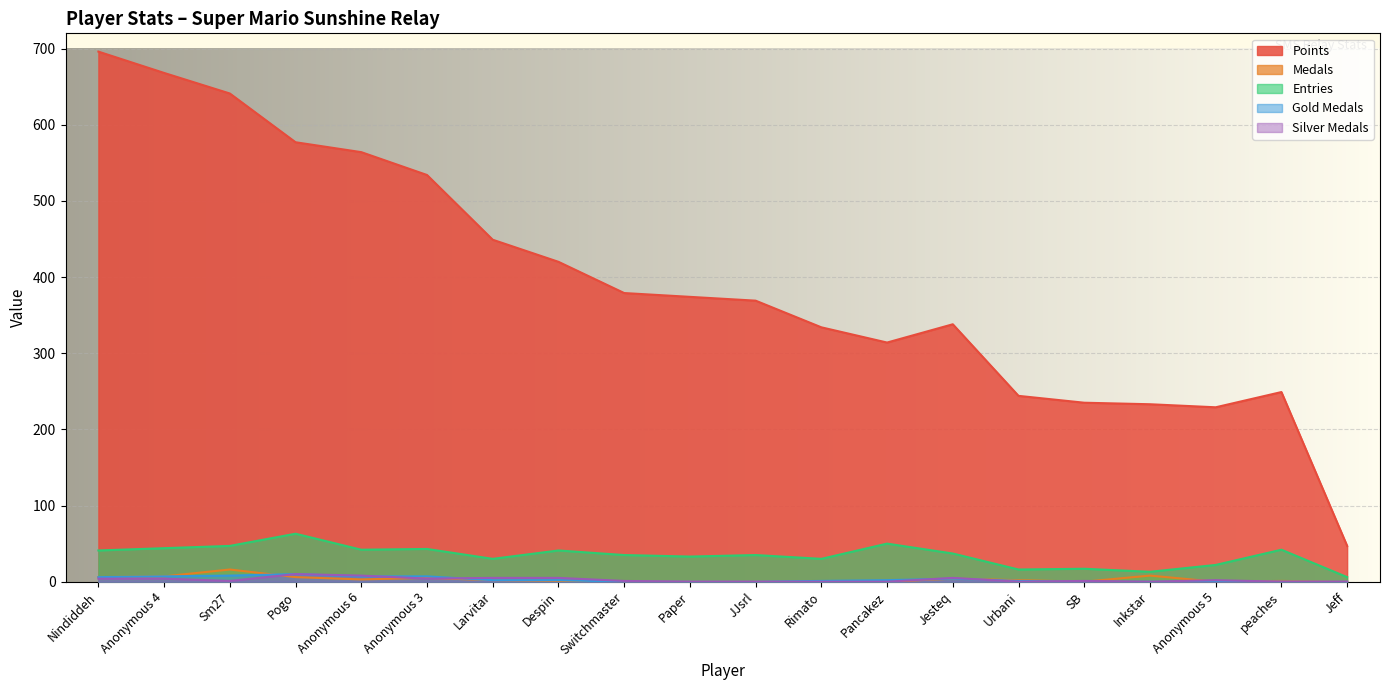

At Anonymous 4, list the series in order from largest to smallest.

Points, Entries, Medals, Gold Medals, Silver Medals